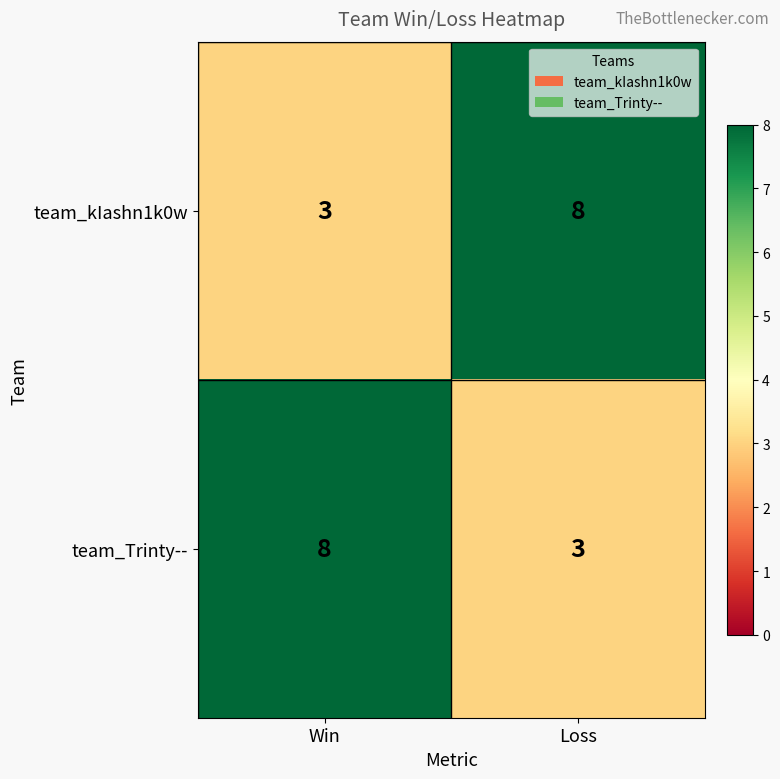

The team_kIashn1k0w series shows 5 at Win. True or false?

False